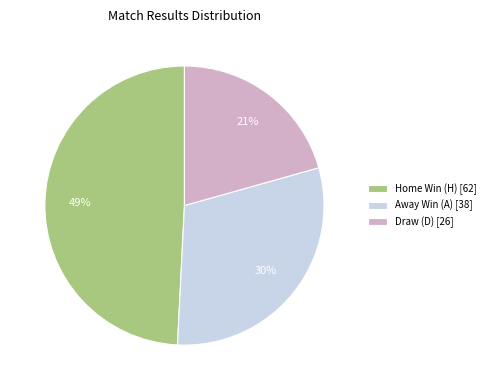

Which category has the biggest portion of the pie?

Home Win (H) [62]